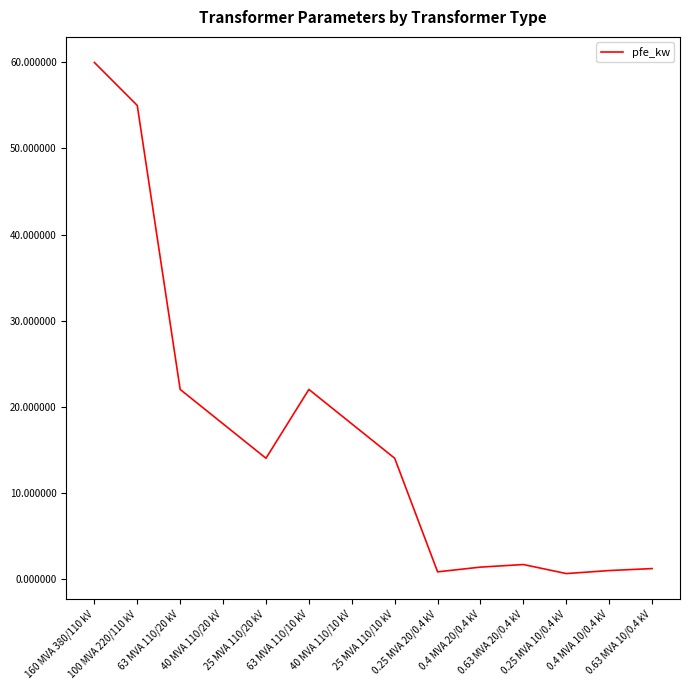

What is the difference between the maximum and minimum values?

59.4